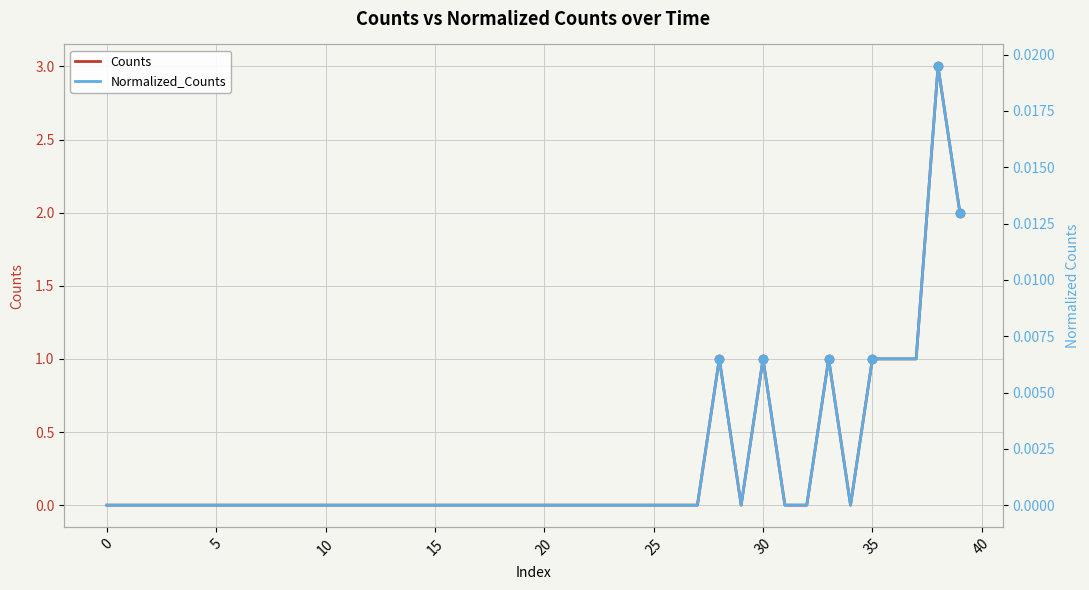

At which category does Counts reach its first local valley?

29